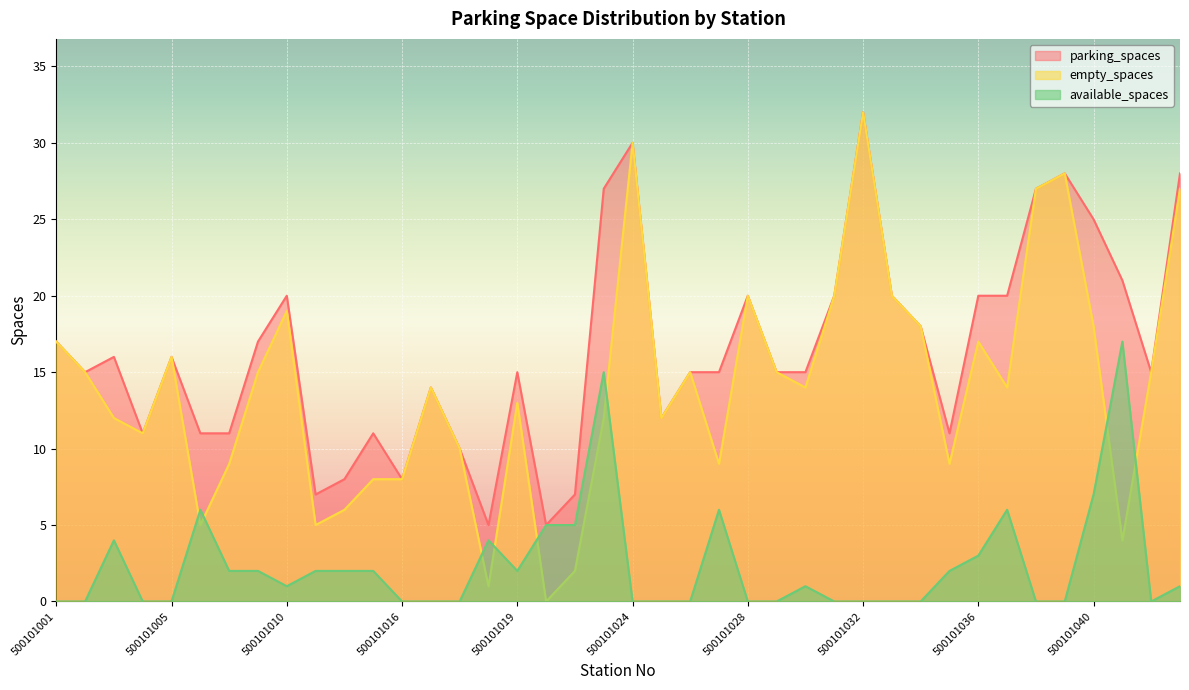

What is the label of the 22nd point from the right?

500101021